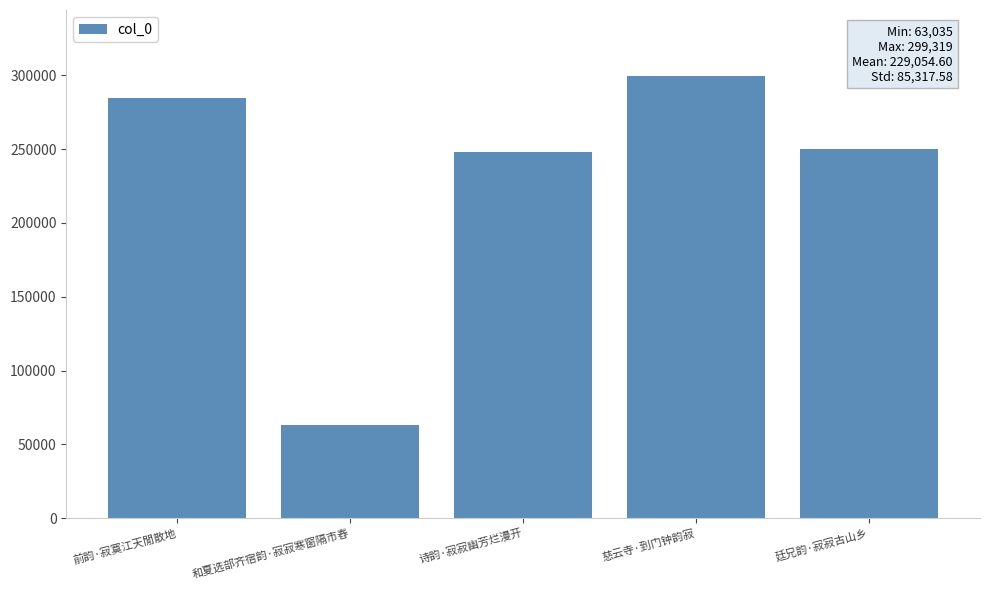

What is the label of the 2nd bar from the right?

慈云寺·到门钟韵寂